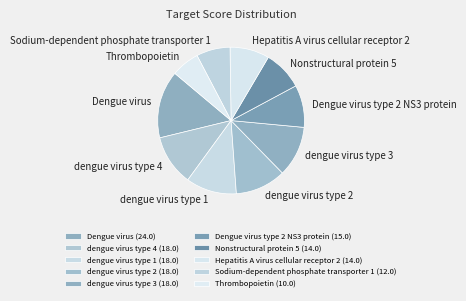

True or false: dengue virus type 4 accounts for 11% of the total.

True